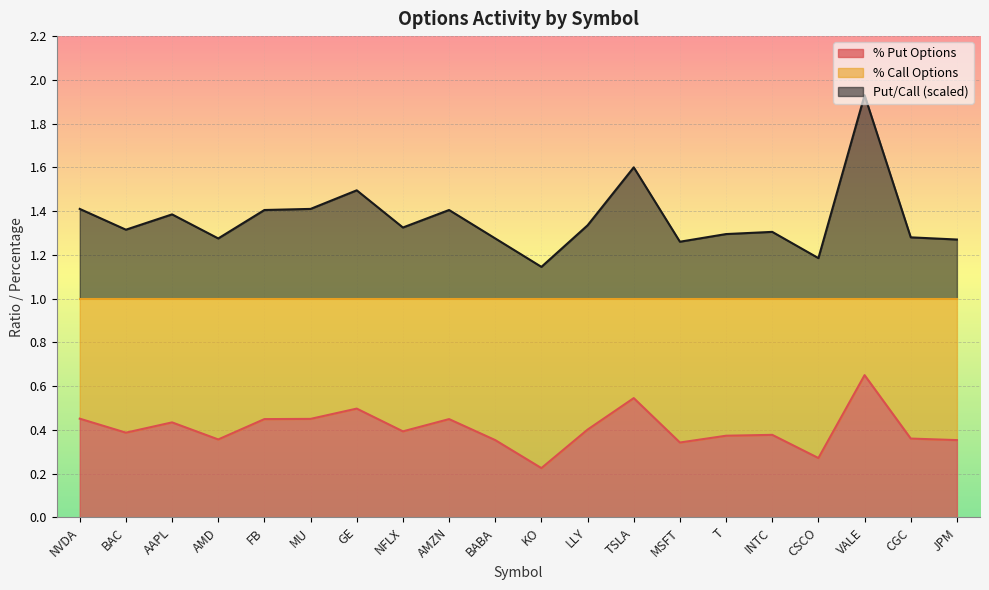

What is the maximum value for Put/Call?

1.9